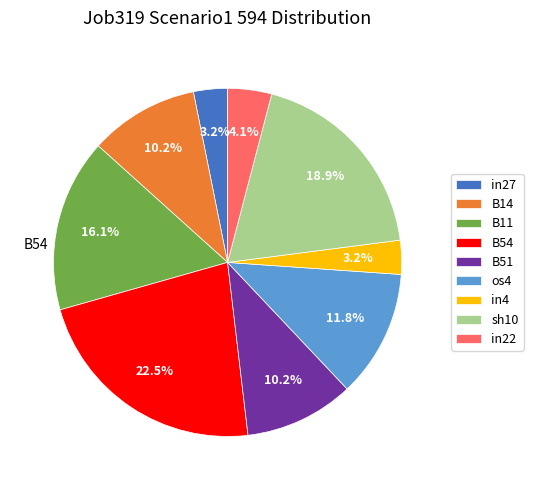

What is the total percentage of in27 and os4?

15.0%